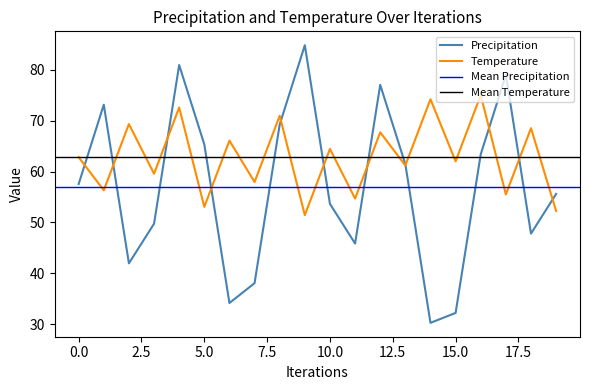

Reading left to right, transcribe all the data shown in this chart.

precipitation: 0=57.6	1=73.2	2=42.0	3=49.8	4=81.0	5=65.4	6=34.1	7=38.0	8=69.3	9=84.9	10=53.7	11=45.9	12=77.1	13=61.5	14=30.2	15=32.2	16=63.4	17=79.0	18=47.8	19=55.6
temperature: 0=62.8	1=56.3	2=69.4	3=59.6	4=72.6	5=53.1	6=66.1	7=58.0	8=71.0	9=51.4	10=64.5	11=54.7	12=67.7	13=61.2	14=74.3	15=62.0	16=75.1	17=55.5	18=68.5	19=52.3